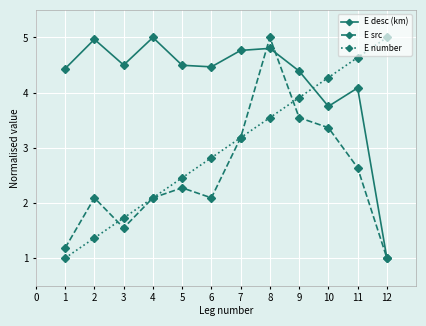

True or false: E number and E src cross at least once.

True